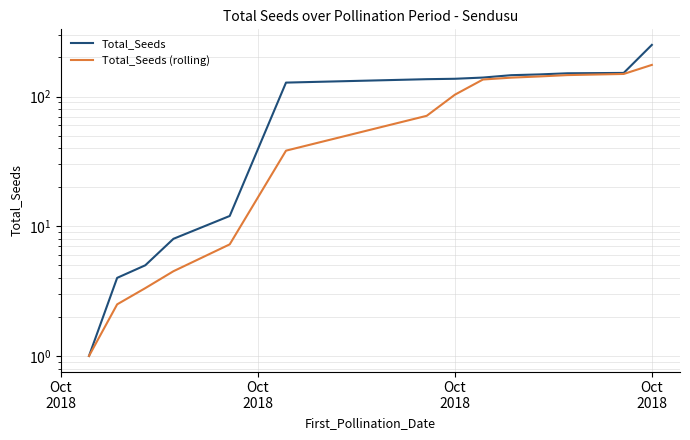

What are all the series names shown in the legend?

Total_Seeds, Total_Seeds (rolling)